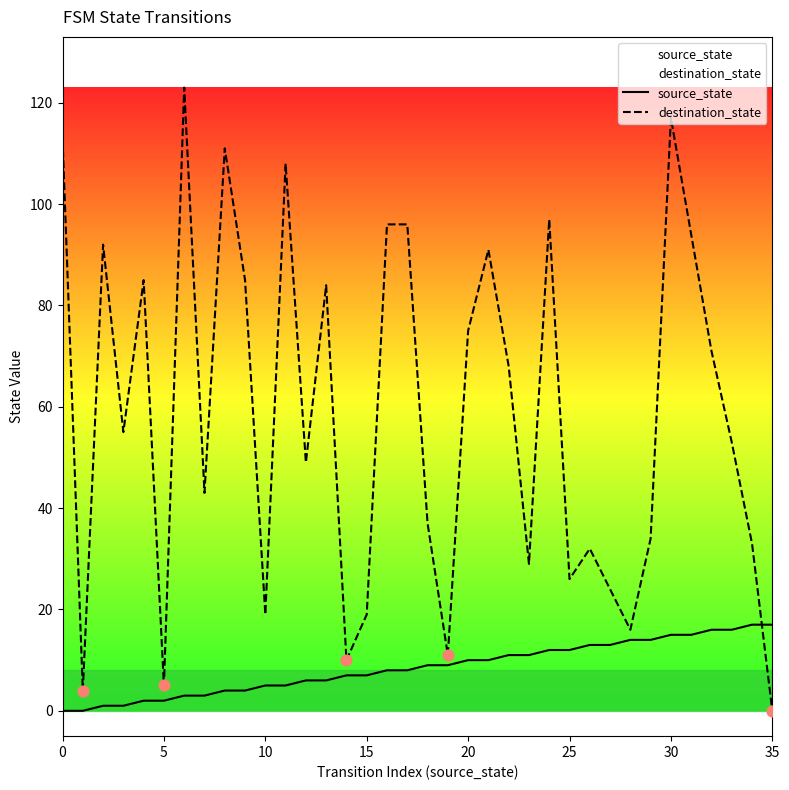

What is the total value across all series at 14?

17